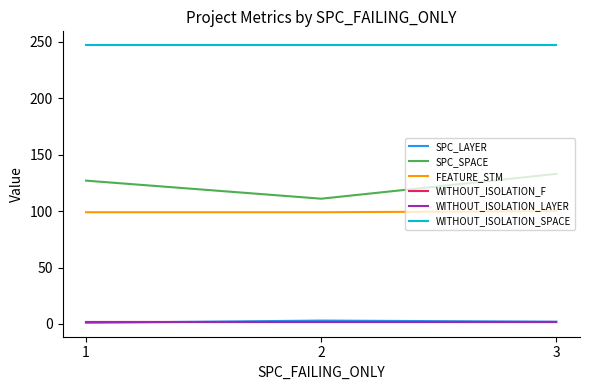

What is the value of the FEATURE_STM point at the 1st from the left?

99